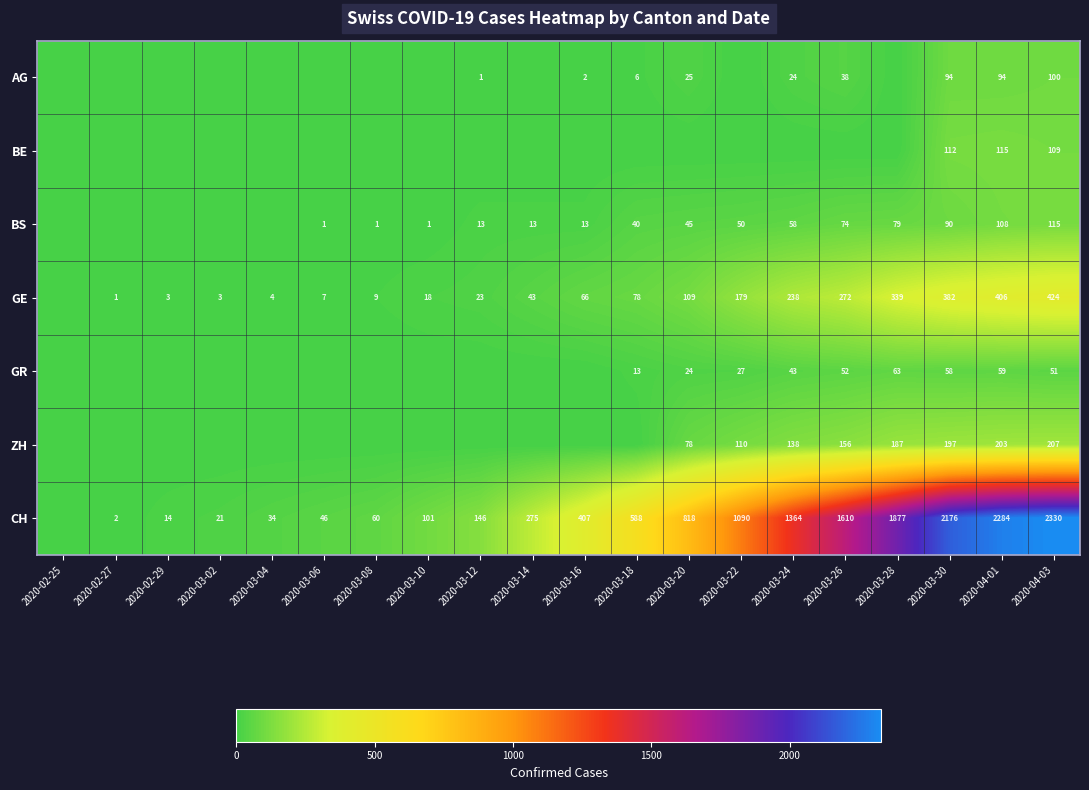

At which category is the sum across all series the highest?

2020-04-03